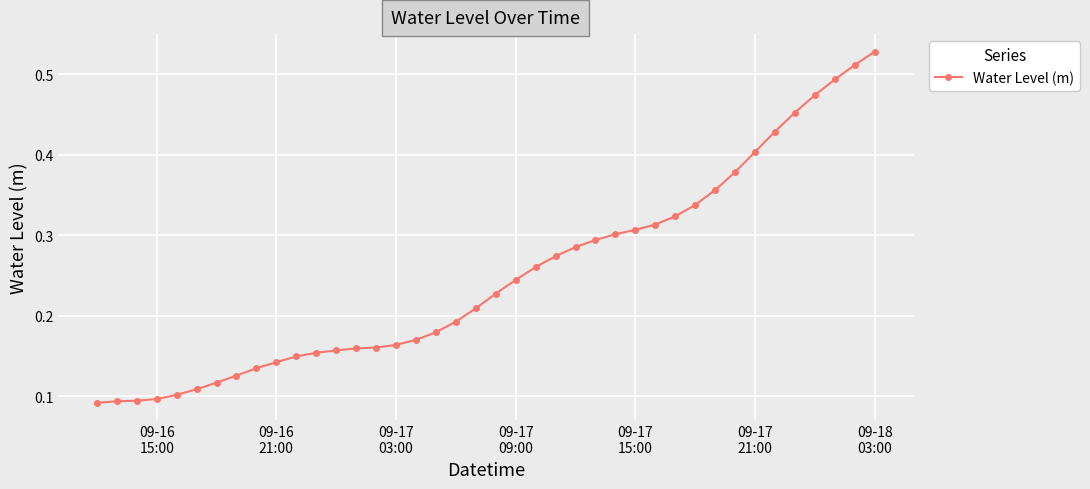

What is the sum of all values?

10.0